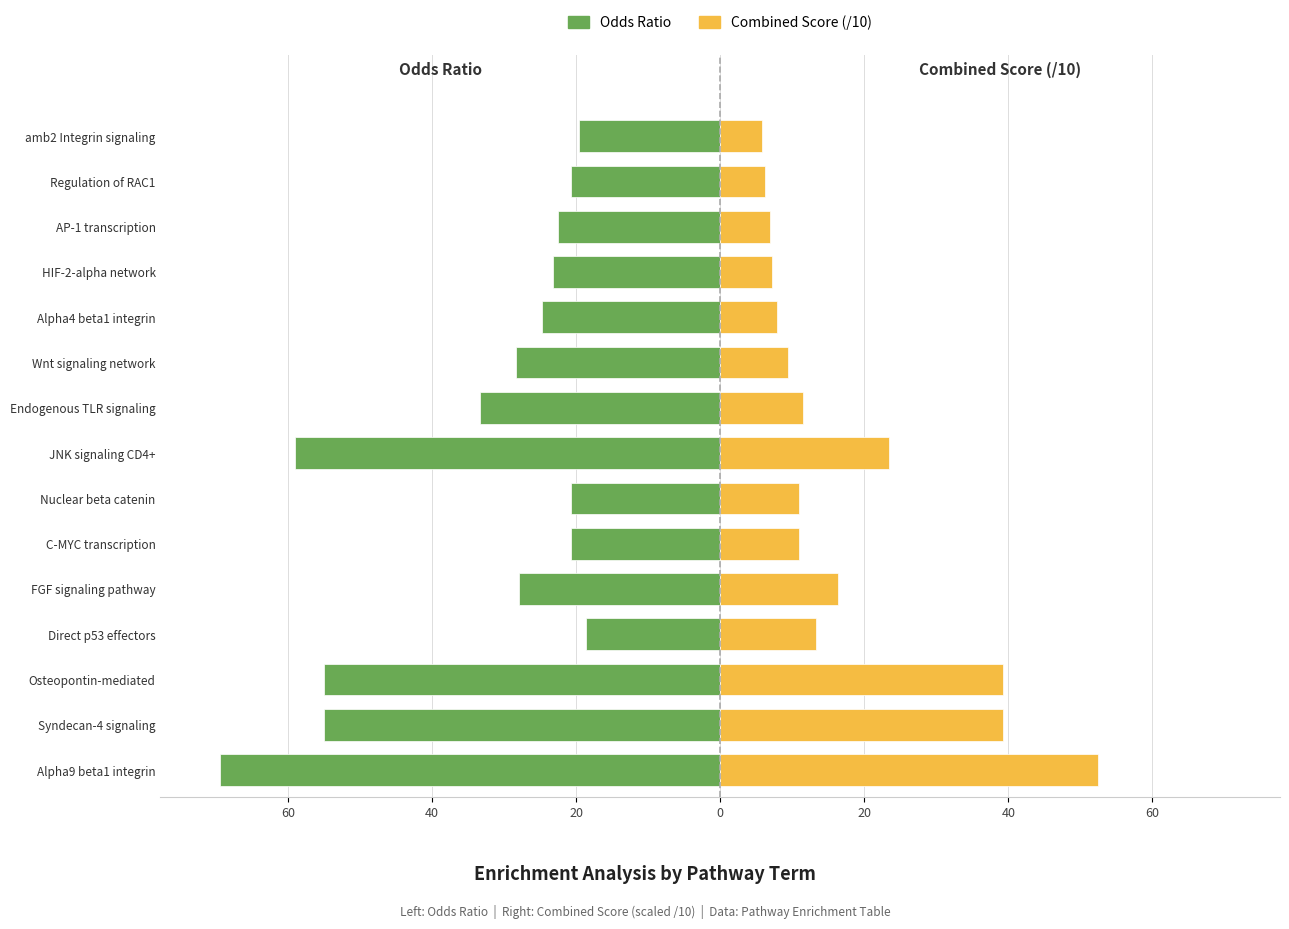

How many groups of bars are there?

15